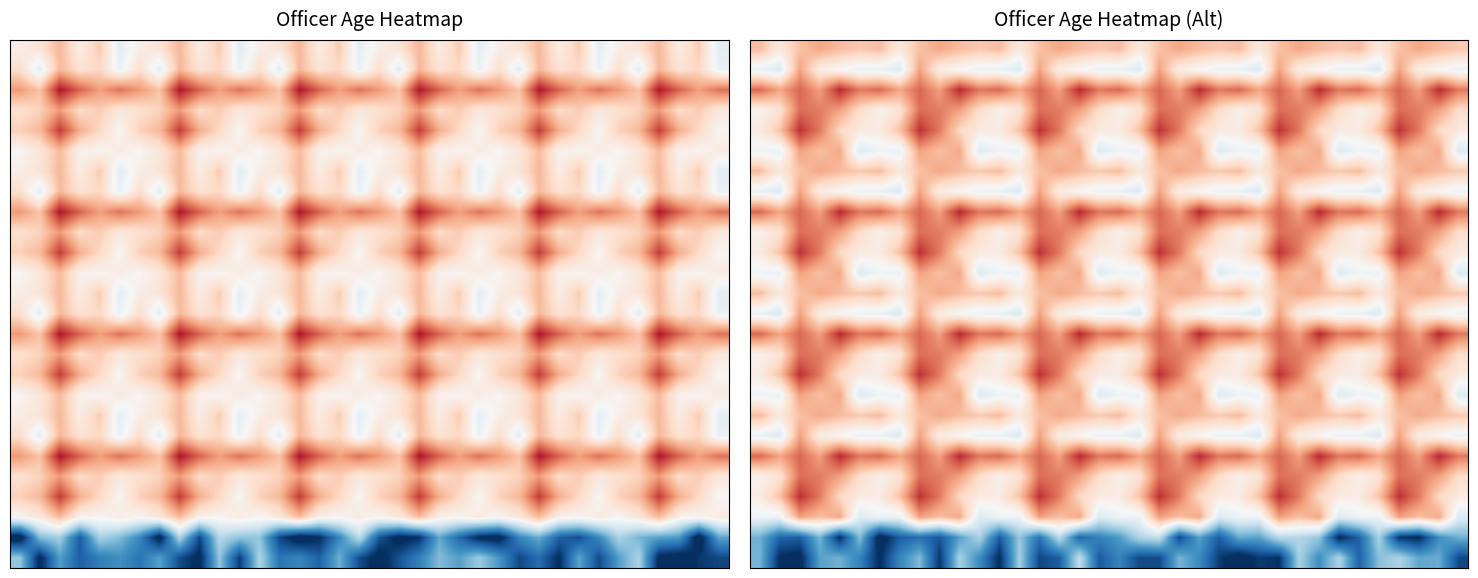

What is the spread (max minus min) of values at 14?

14.8